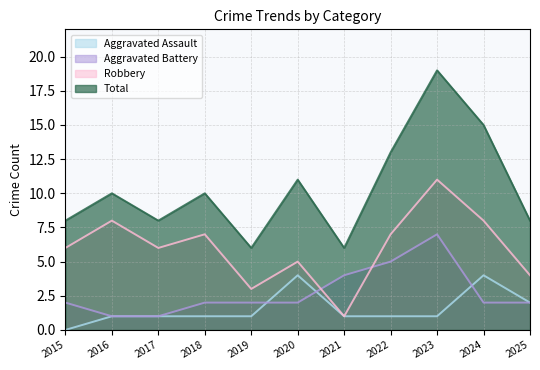

Is the value of Aggravated Battery at 2024 greater than the value of Aggravated Assault at 2020?

No